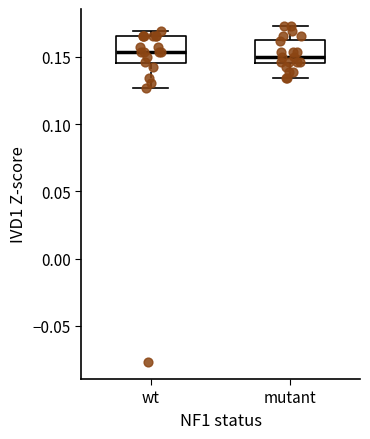

Reading left to right, read every box against the y-axis: the position of its median line, the range the box covers, and the ends of its whiskers. The values are not printed on the chart, so give them approximately, as read against the axis.

wt: median 0.155, box 0.145 to 0.165, whiskers 0.125 to 0.170
mutant: median 0.150, box 0.145 to 0.165, whiskers 0.135 to 0.175